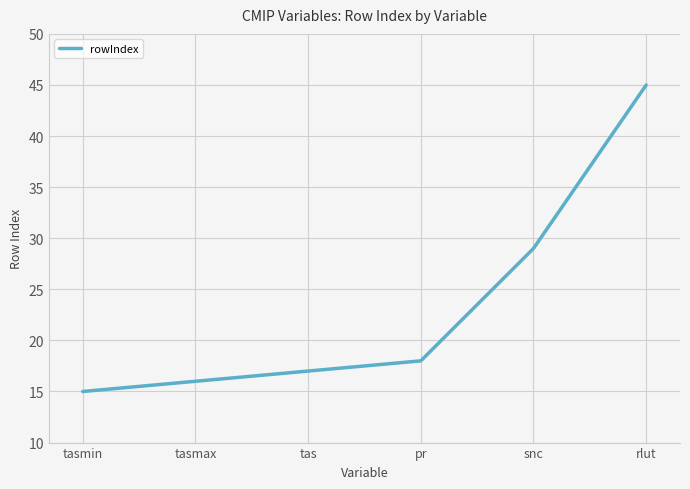

What is the average value?

23